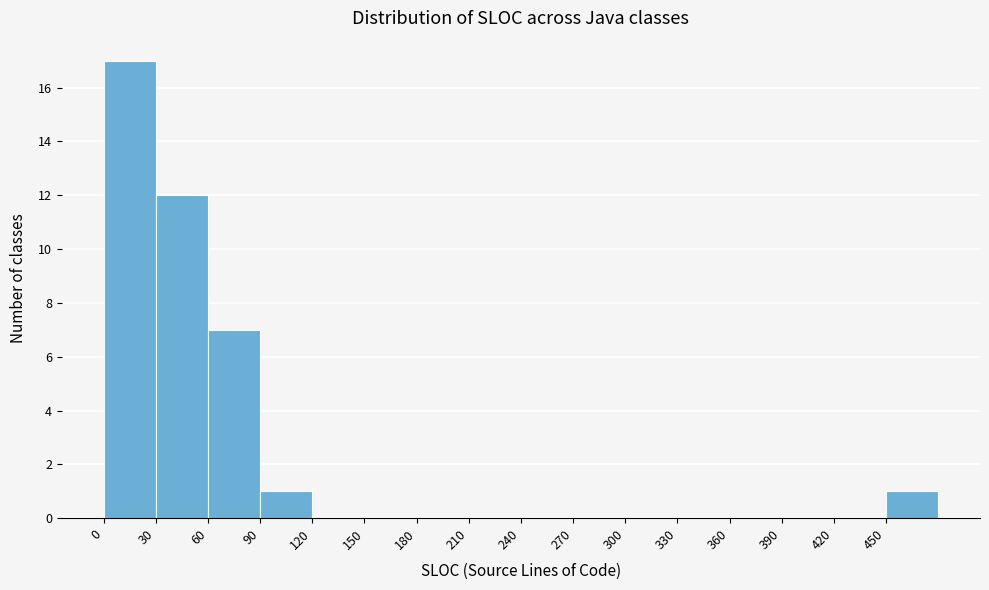

Which range on the x-axis has the tallest bar?

0 to 30